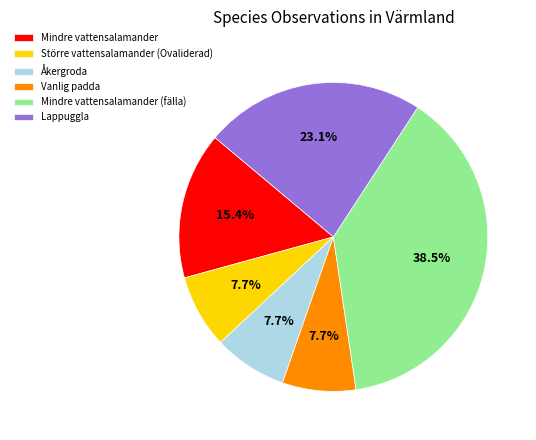

What is the largest slice in the pie chart?

Mindre vattensalamander (fälla)